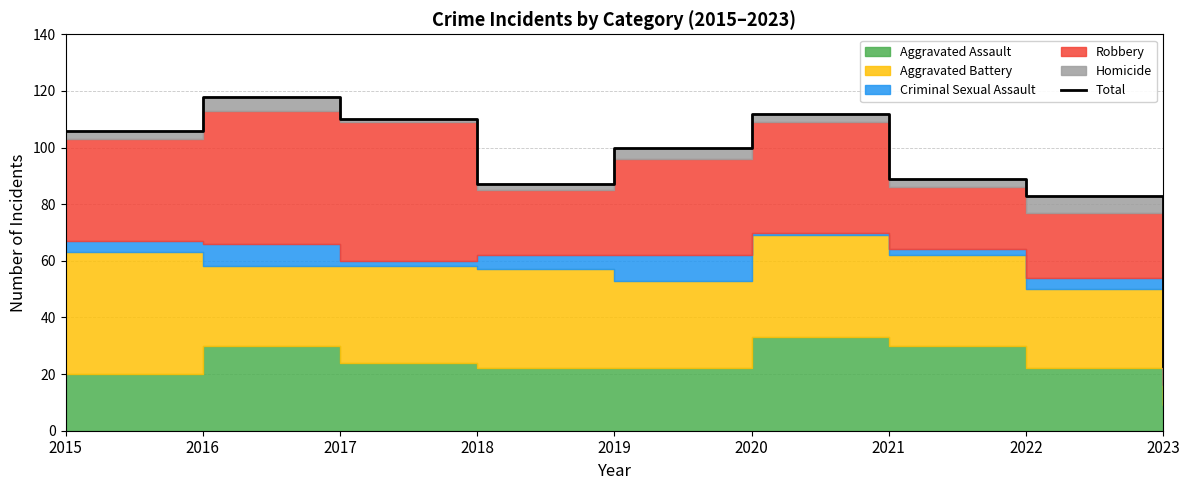

Read the value at 2020.

112